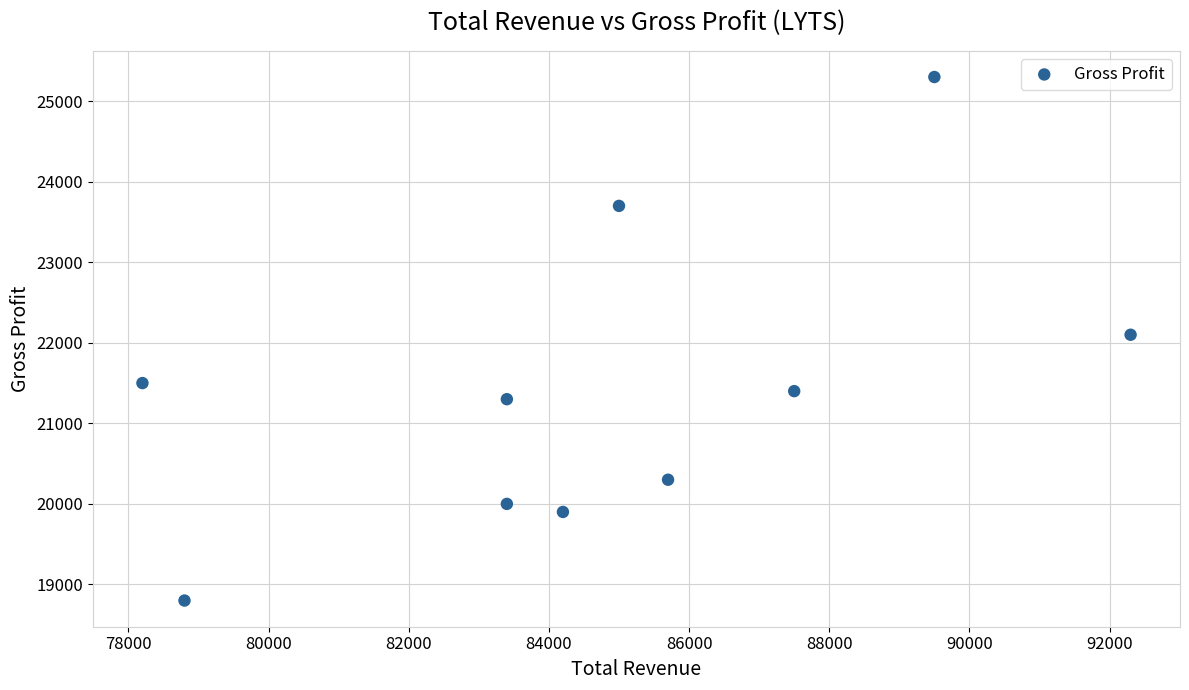

What is the range of Y values (max minus min)?

6500